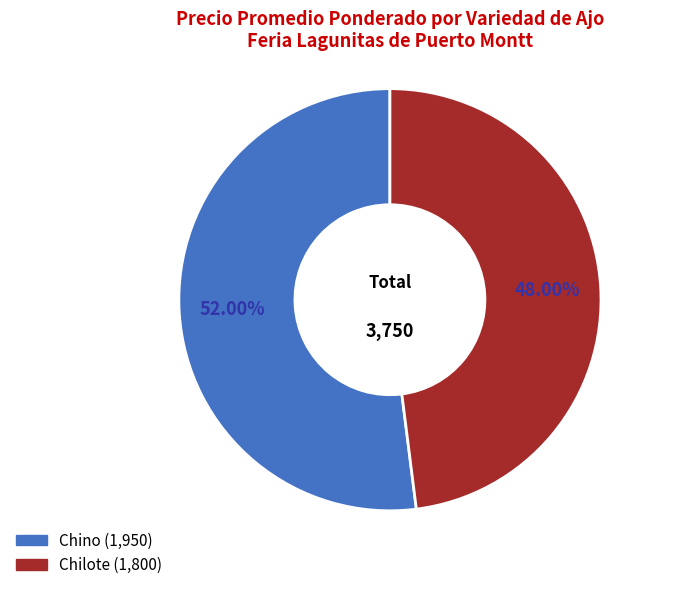

To the nearest percent, what portion does Chilote represent?

48%